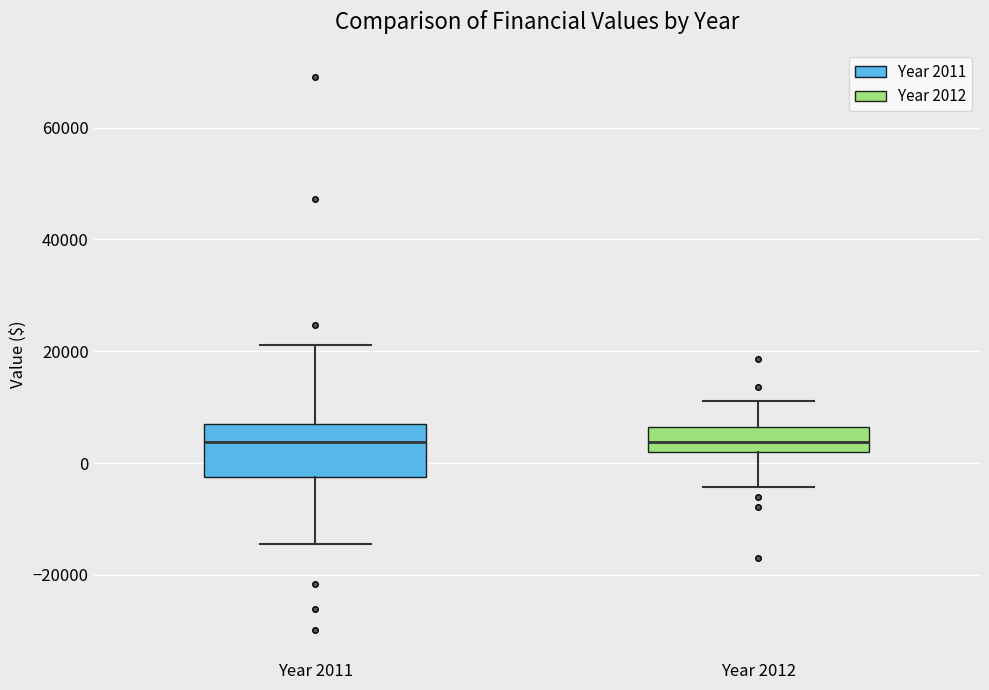

Which box is the tallest, from its lower edge to its upper edge?

Year 2011